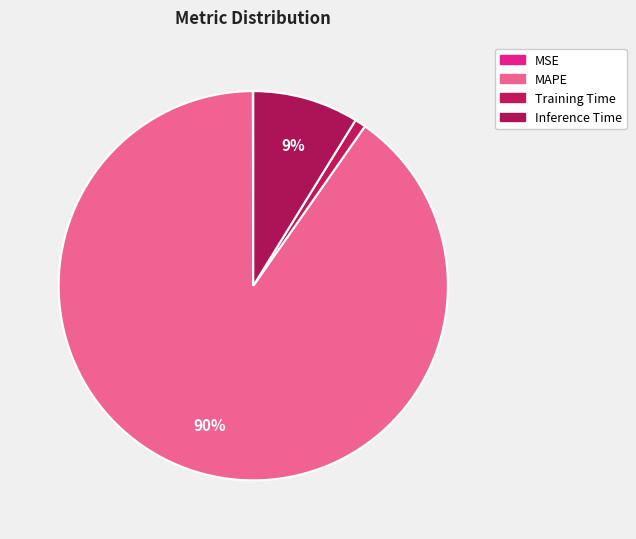

Does any single category account for the majority?

Yes